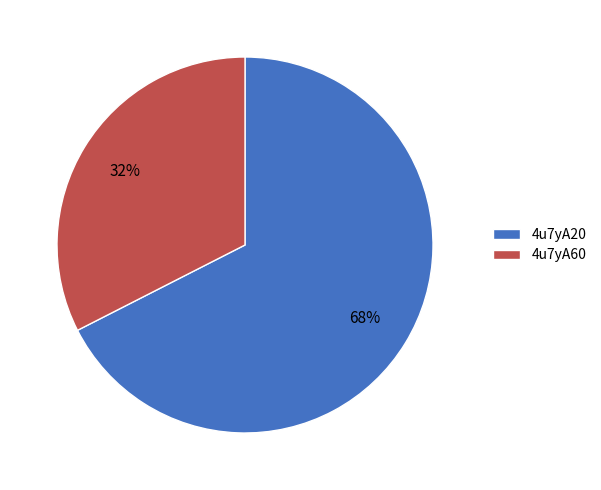

To the nearest percent, what portion does 4u7yA20 represent?

68%